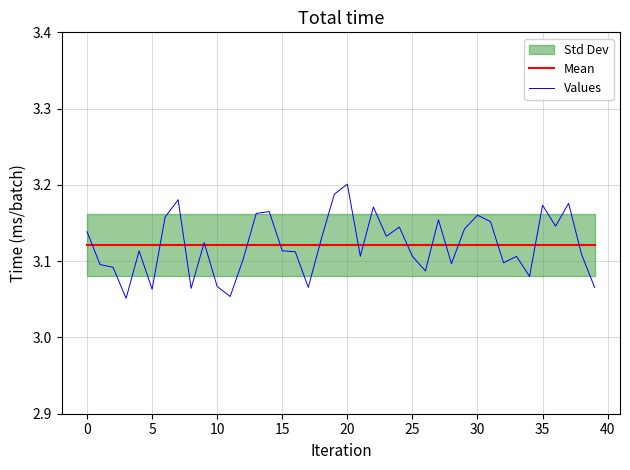

What is the greatest value displayed?

3.2